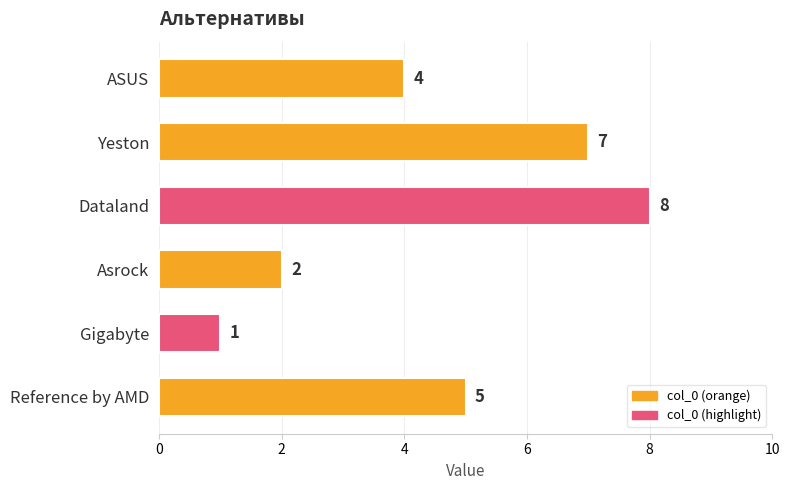

List the labels in order of value, largest first.

Dataland, Yeston, Reference by AMD, ASUS, Asrock, Gigabyte